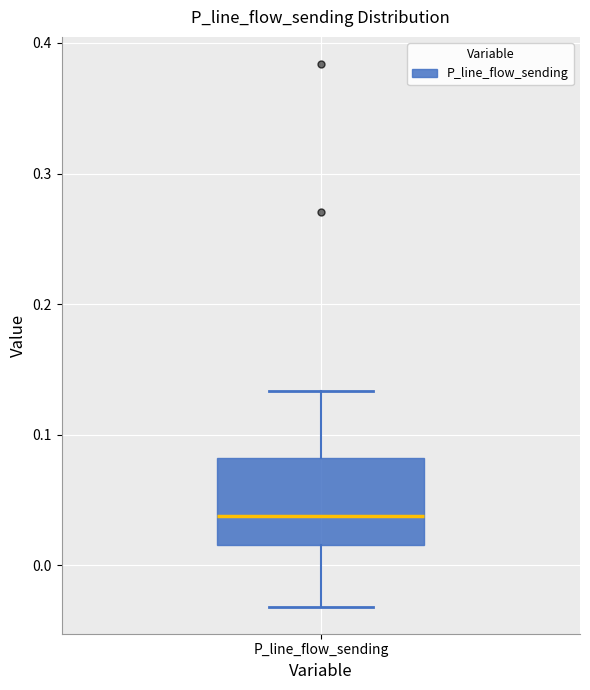

Where is the upper edge of the box for P_line_flow_sending on the y-axis? The values are not printed on the chart, so give them approximately, as read against the axis.

0.08